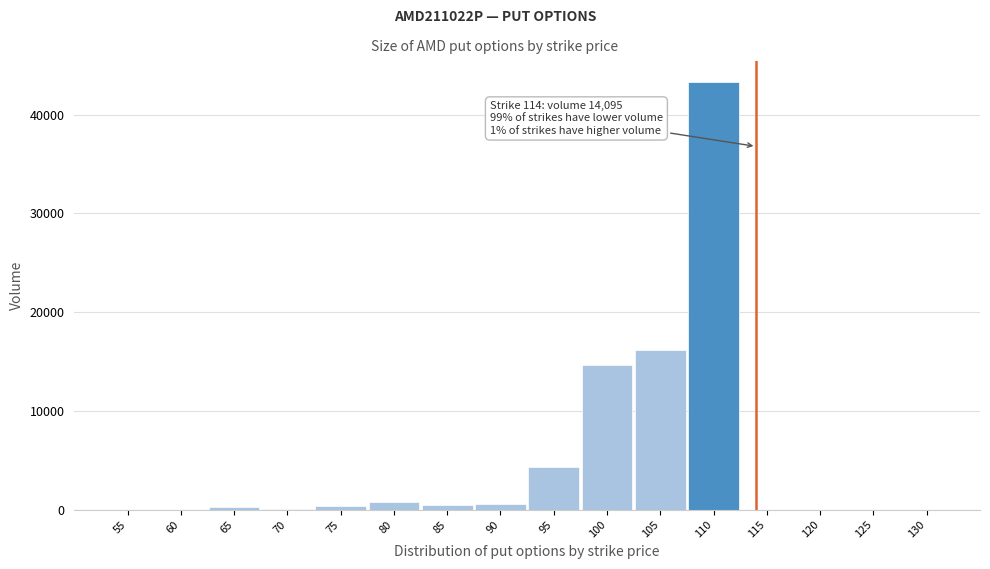

What is the sum of all values?

80955